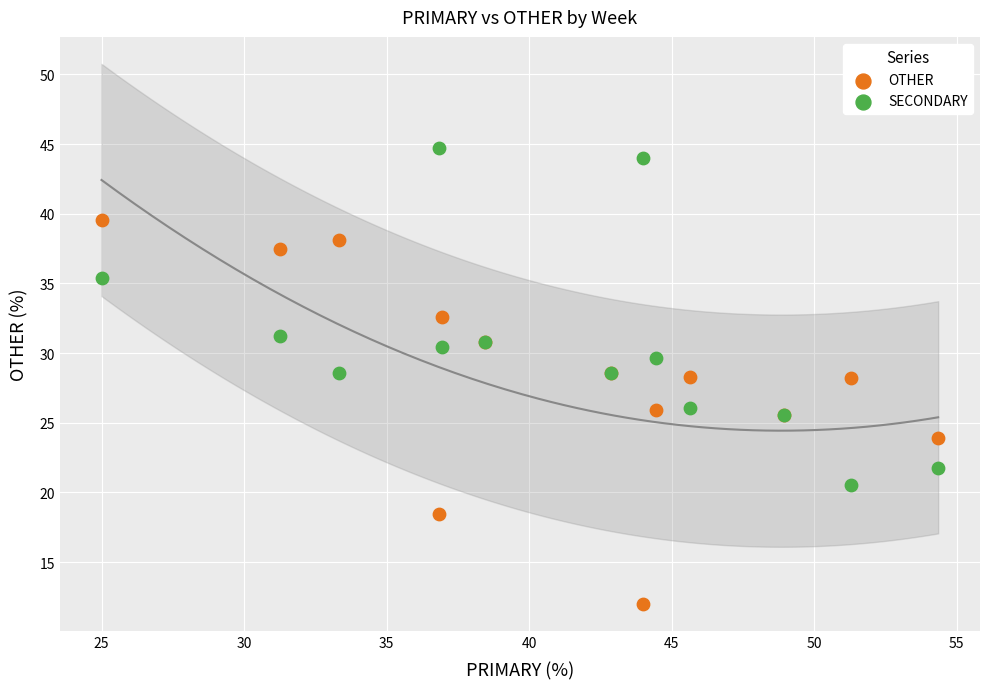

Which series reaches the maximum Y coordinate?

SECONDARY